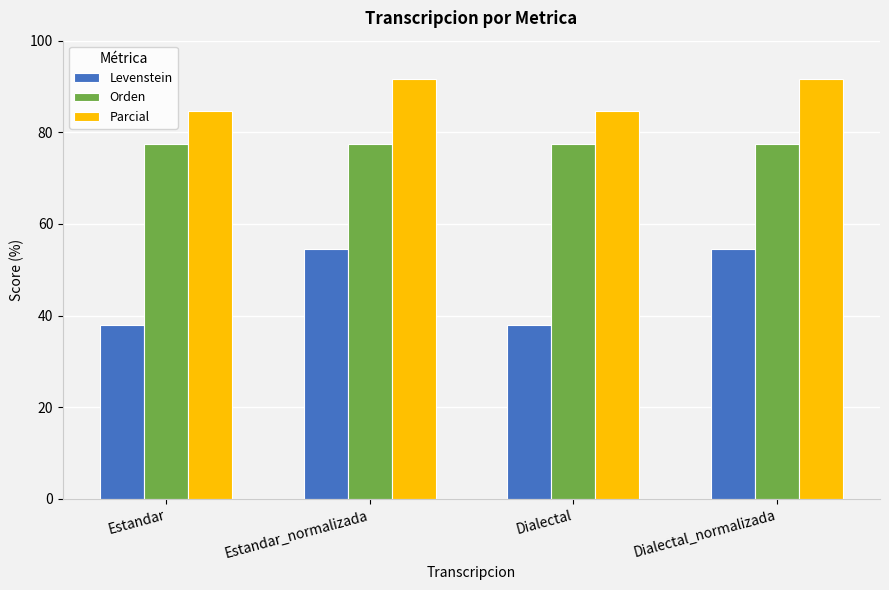

What is the greatest value displayed?

91.7